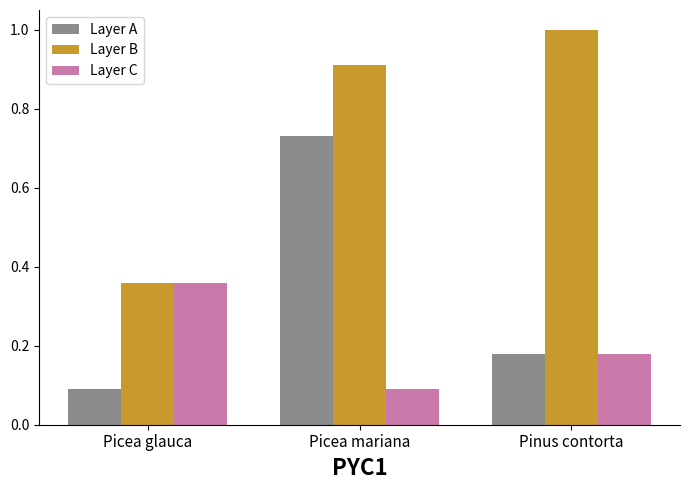

What is the label of the 2nd bar from the right?

Picea mariana